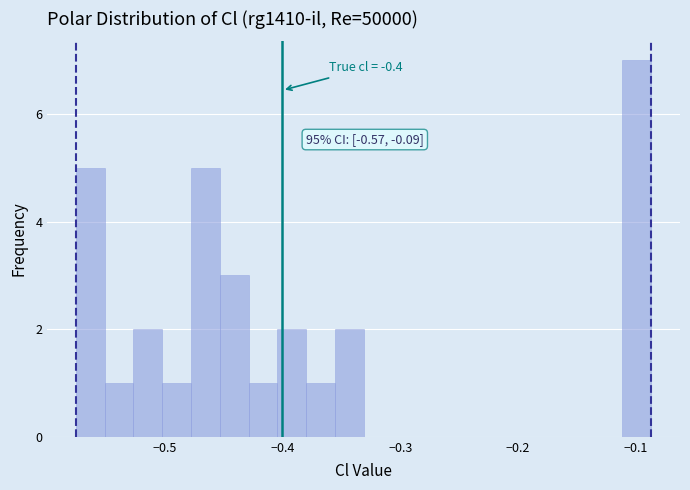

Around what value on the x-axis is the tallest bar? Give the approximate position of its centre, as read against the axis.

-0.10